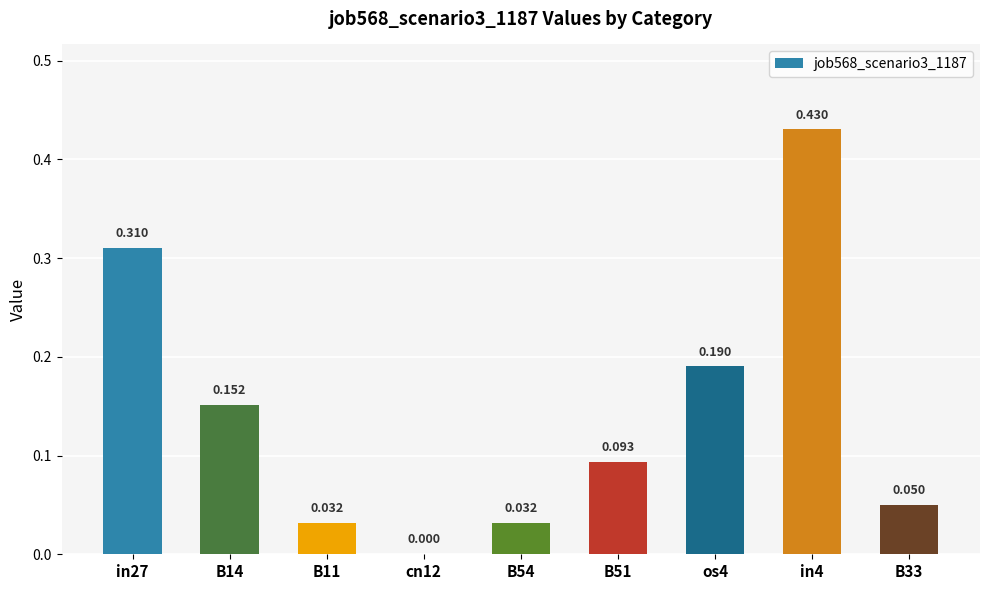

What position from the right is cn12?

6